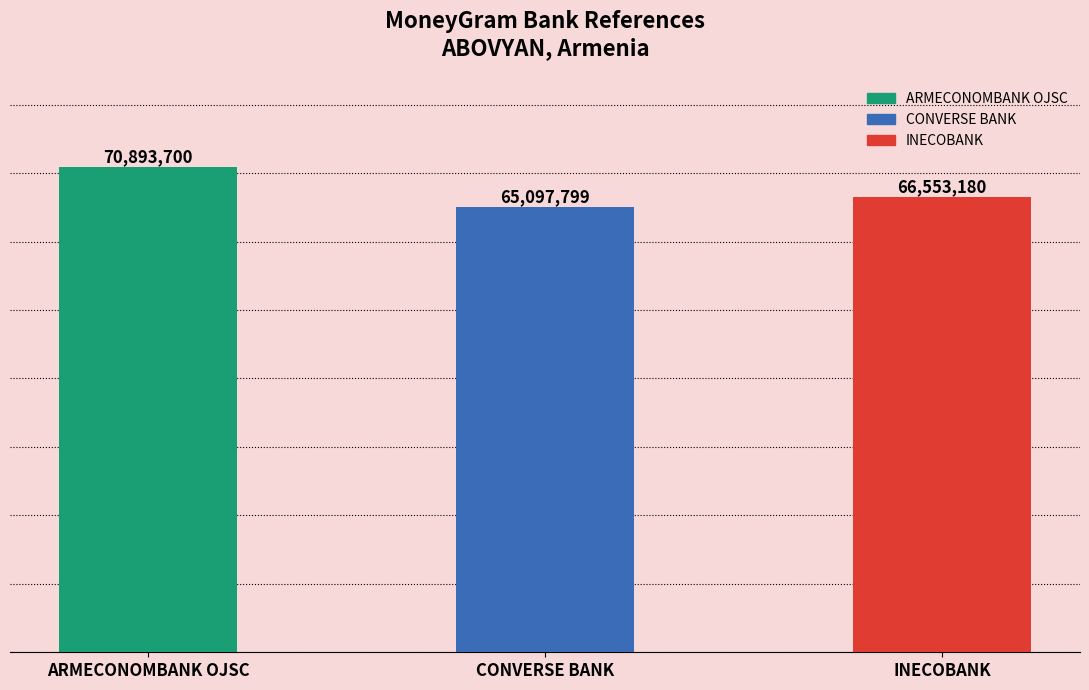

Rank the categories by value from highest to lowest.

ARMECONOMBANK OJSC, INECOBANK, CONVERSE BANK